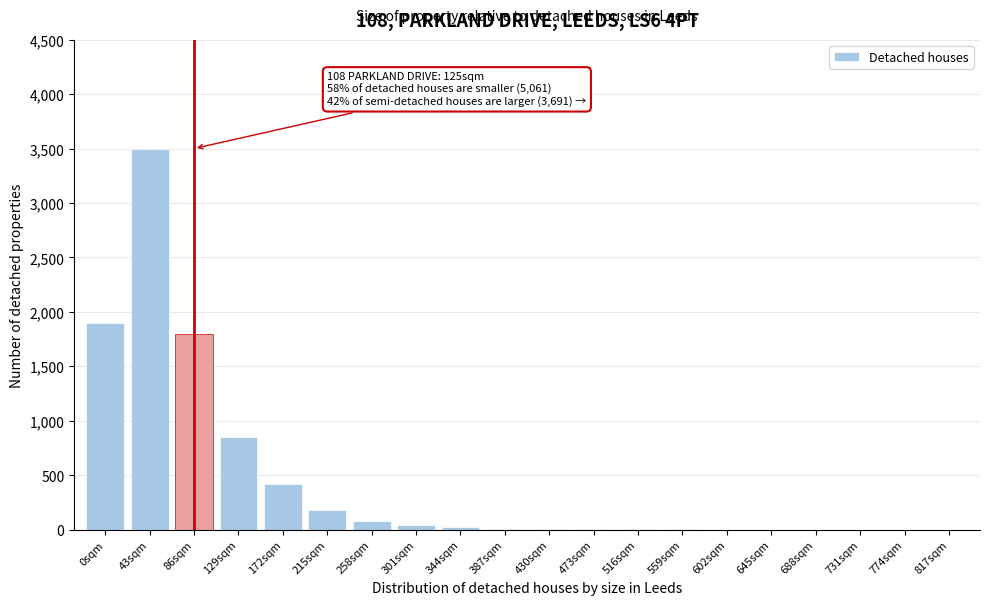

Is it true that the value at 774sqm is 0?

True